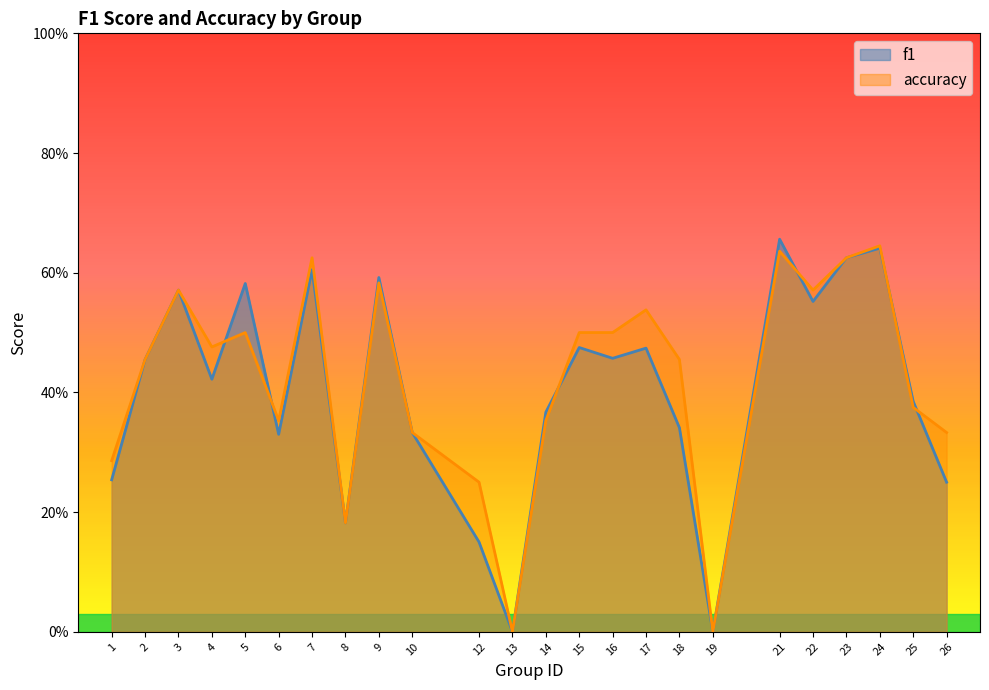

Does the chart display data point markers on the line(s)?

No